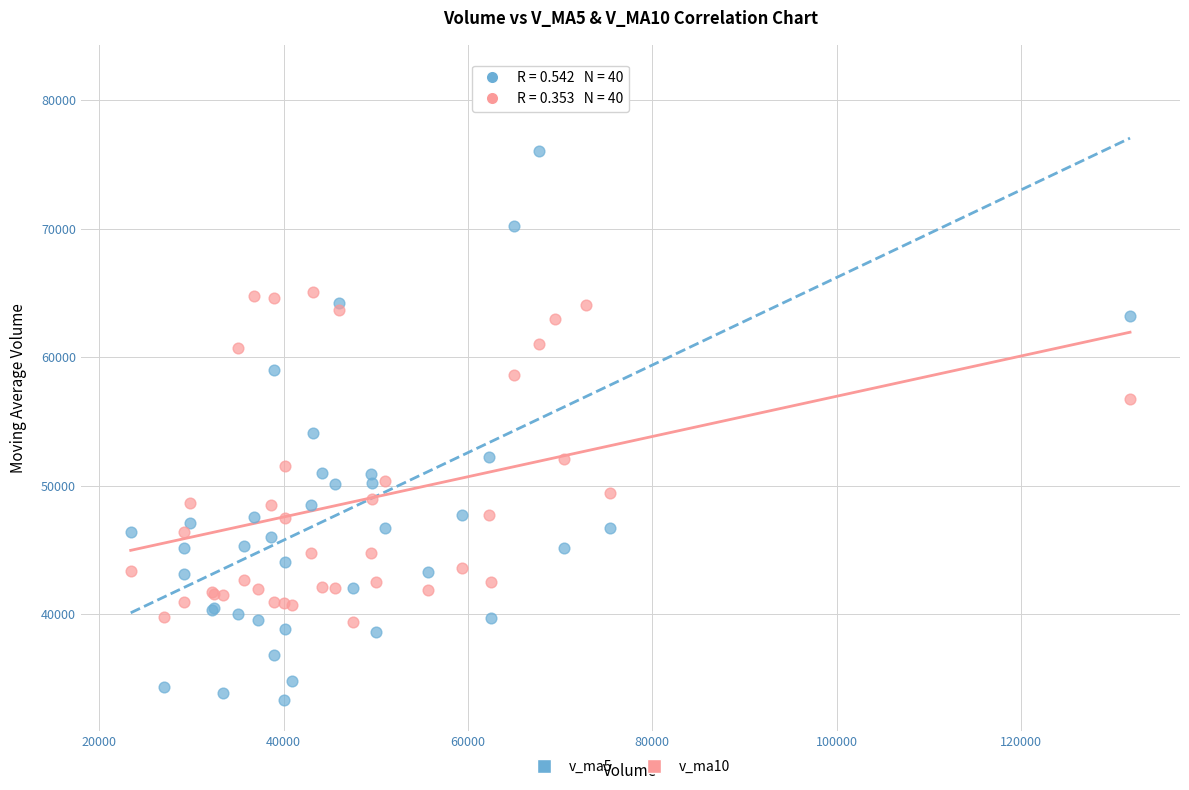

Which series contains the highest Y value?

v_ma5